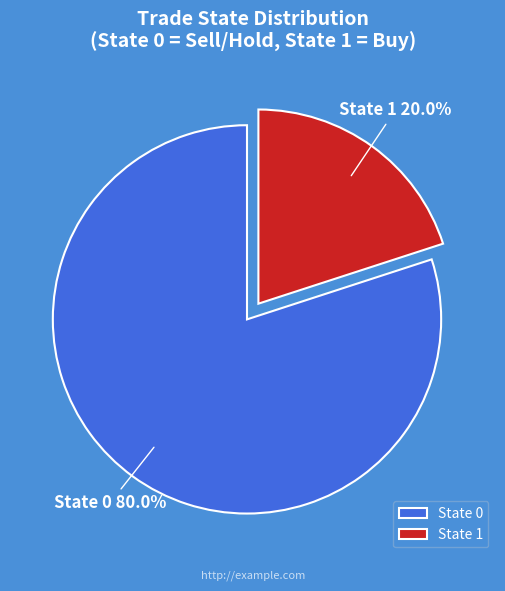

To the nearest percent, what is the average slice percentage?

50%